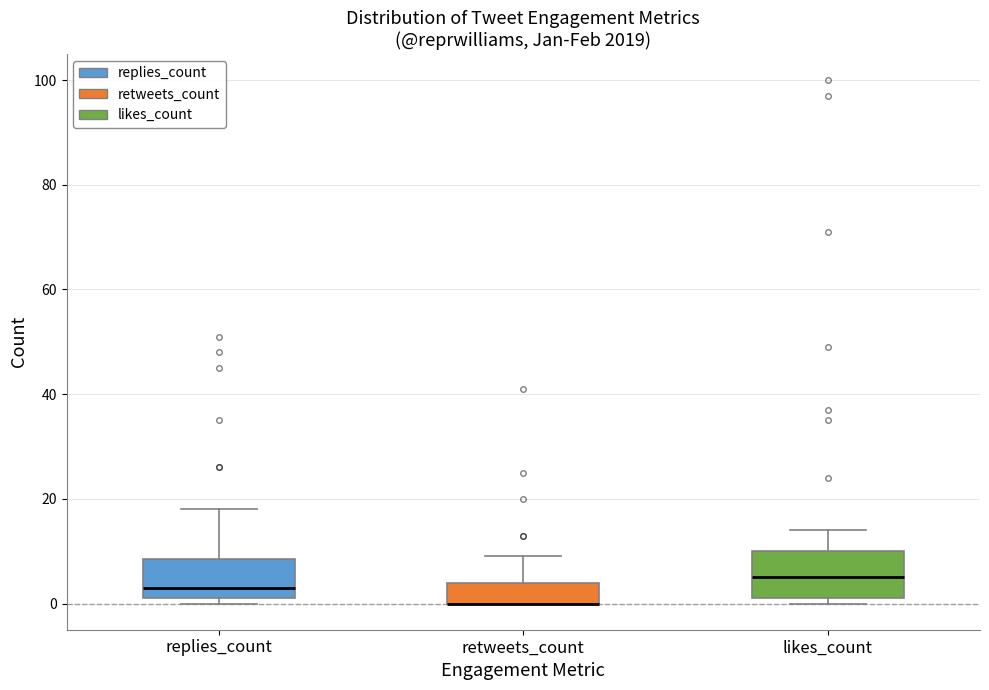

Where does the median line of the box for replies_count sit on the y-axis? The values are not printed on the chart, so give them approximately, as read against the axis.

4